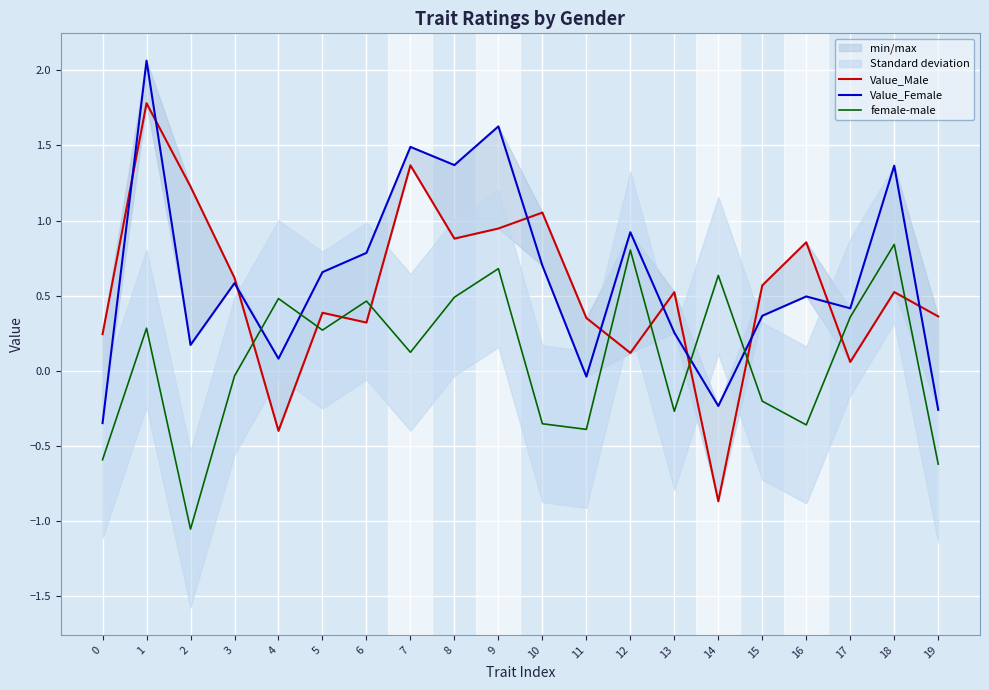

Is the value of Value_Male at 8 greater than the value of Value_Female at 14?

Yes